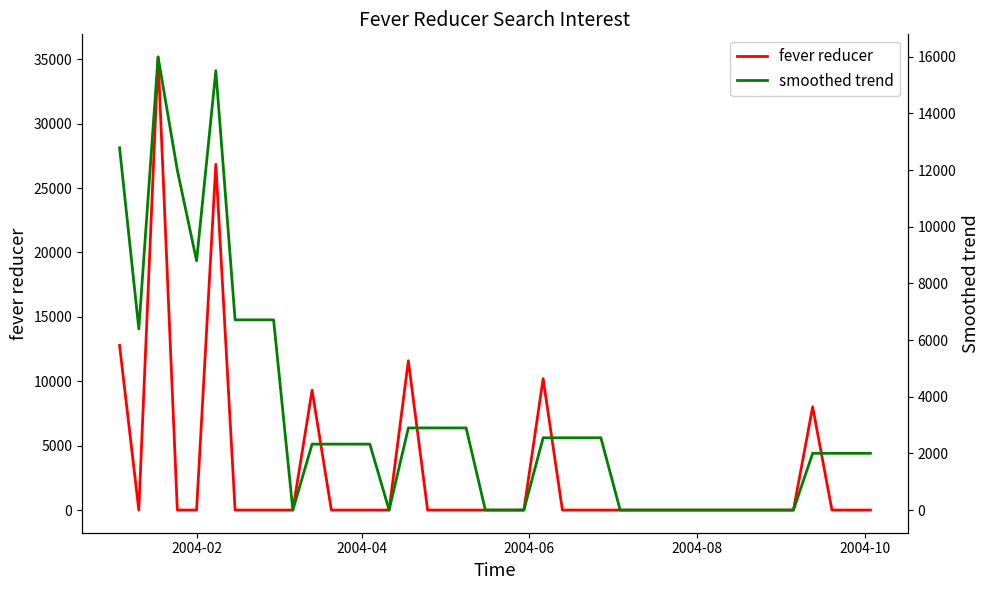

Which series has the widest spread of values?

fever reducer